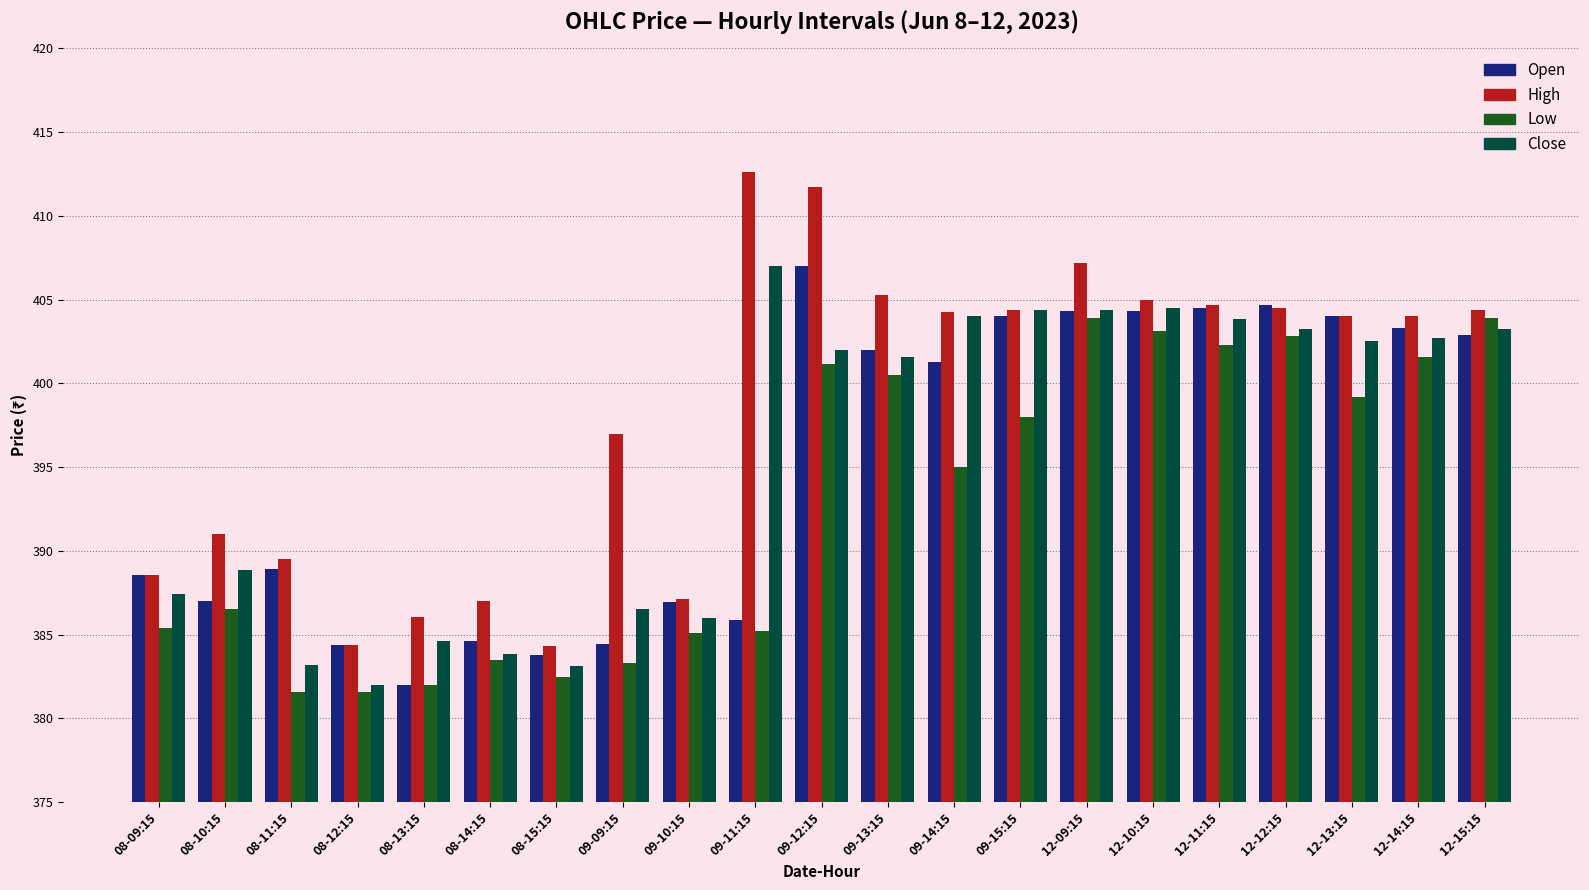

The value of Close at 08-11:15 is 383.2. True or false?

True